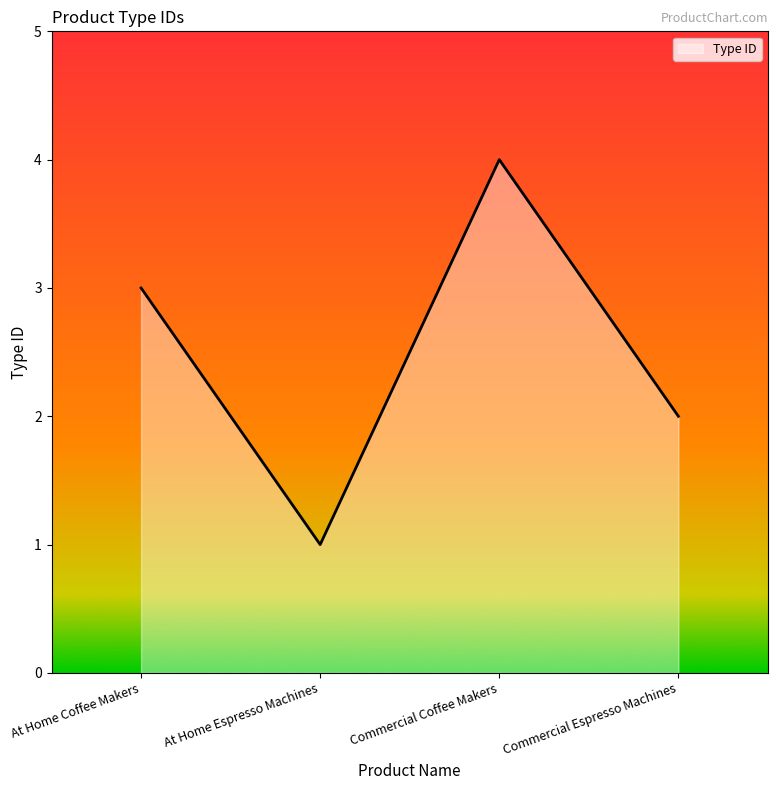

Reading left to right, extract all data points from this chart.

At Home Coffee Makers=3	At Home Espresso Machines=1	Commercial Coffee Makers=4	Commercial Espresso Machines=2